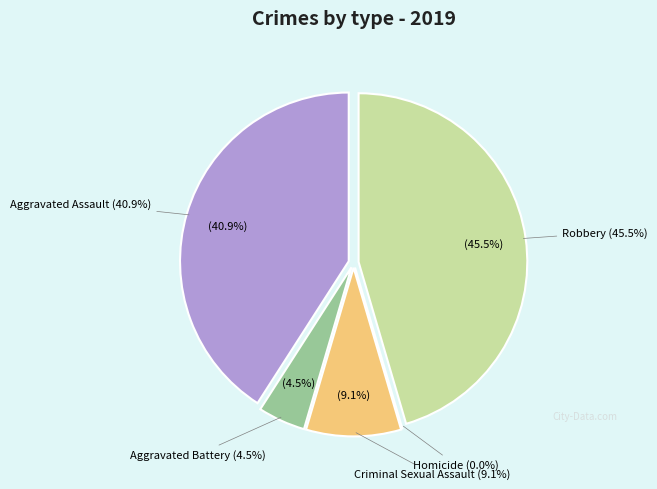

True or false: Aggravated Assault accounts for 41% of the total.

True